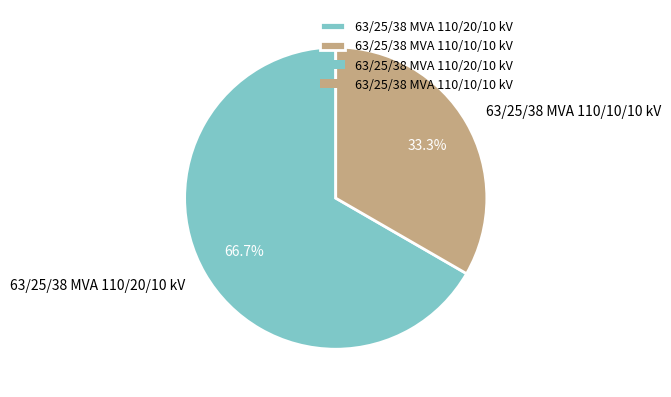

What is the largest slice in the pie chart?

63/25/38 MVA 110/20/10 kV